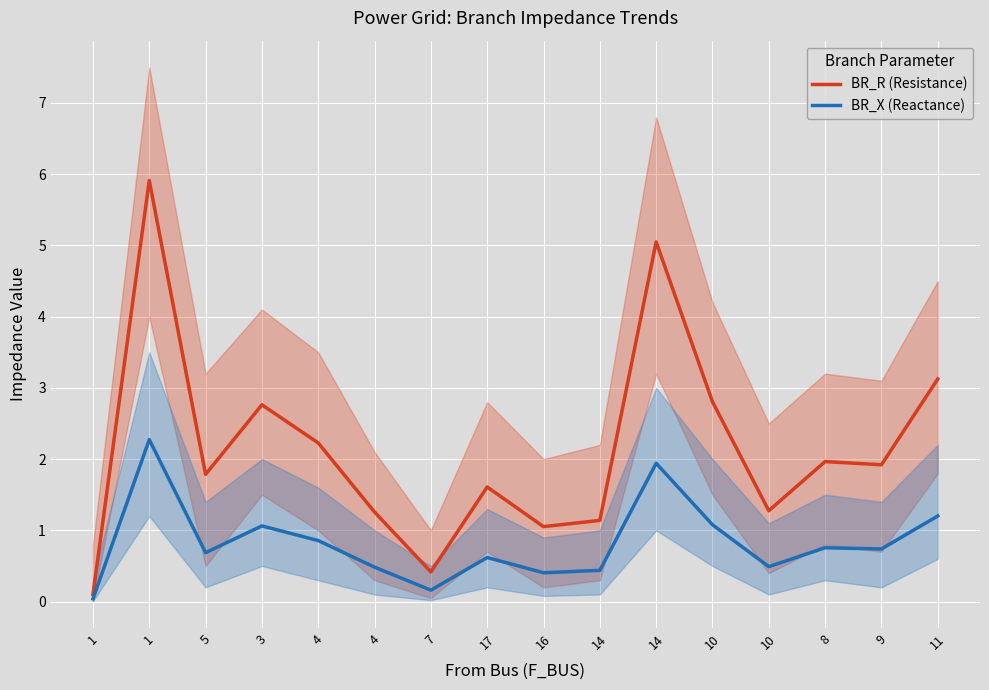

Which label corresponds to the largest value in the chart?

1